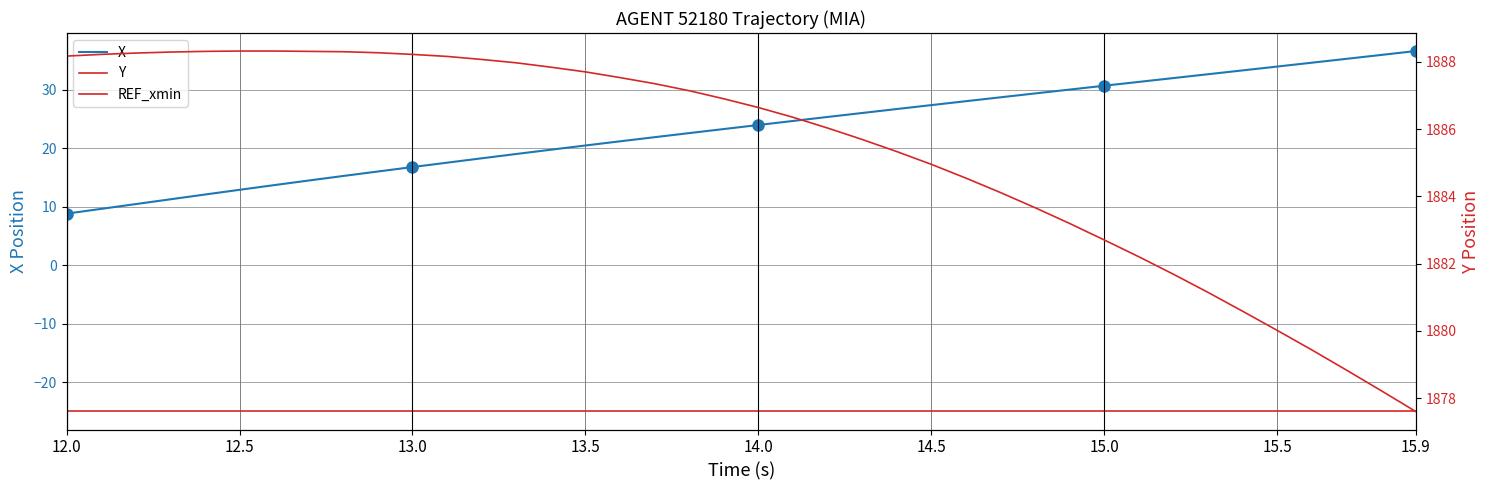

At which label does X reach its peak?

15.9